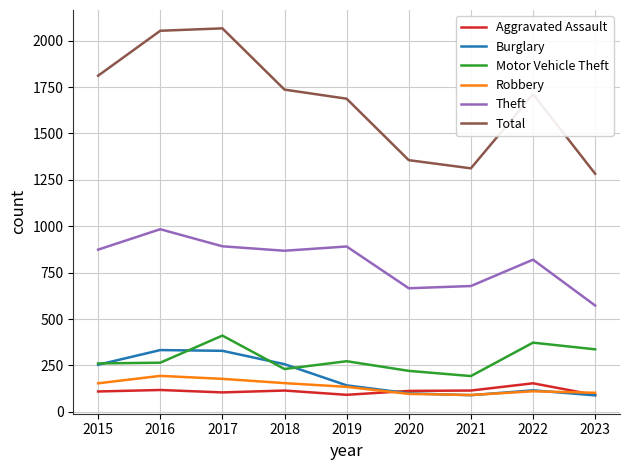

What is the difference between the maximum and minimum values in the Aggravated Assault series?

63